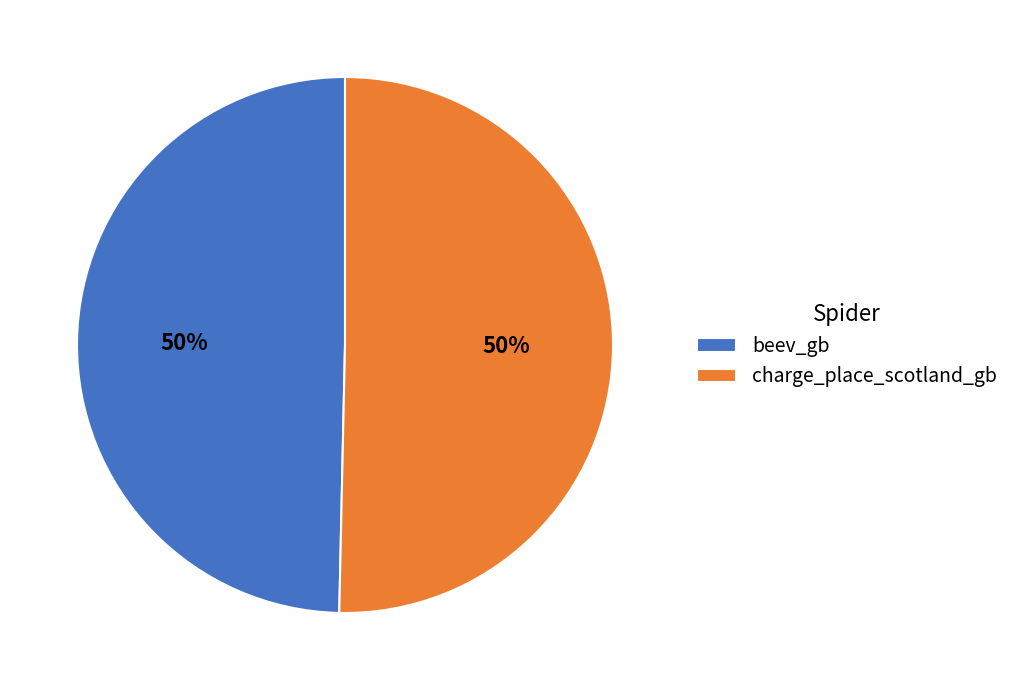

What percentage is the charge_place_scotland_gb slice, to the nearest percent?

50%